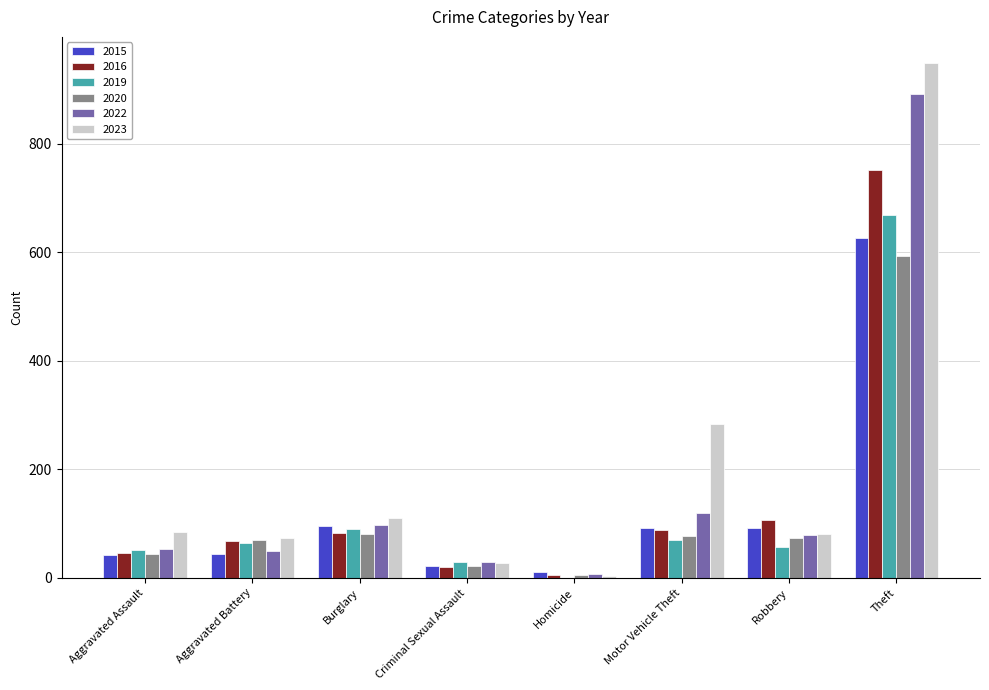

Which series changed the most between Aggravated Battery and Theft?

2023